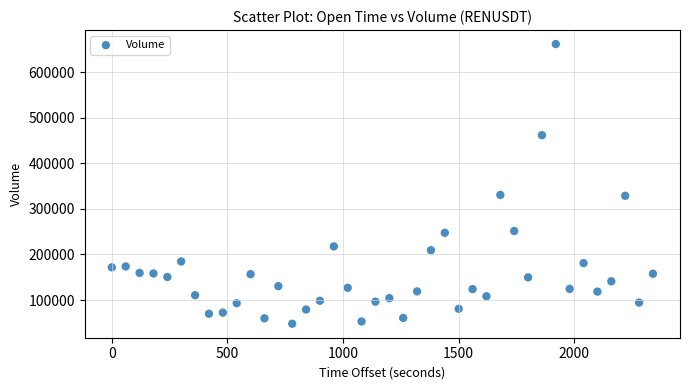

What is the range of Y values (max minus min)?

614258